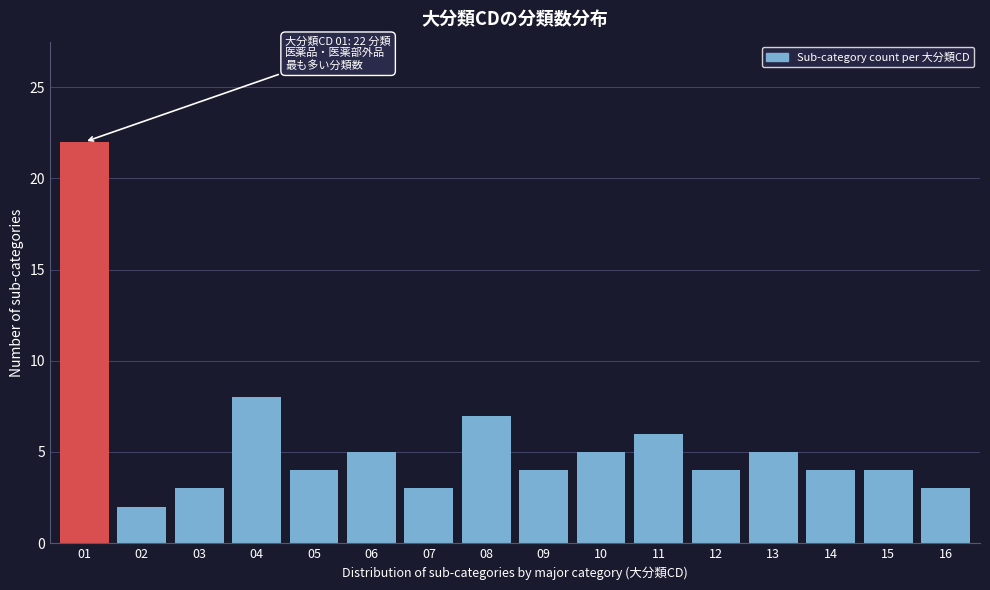

Reading left to right, list all the values displayed in this chart.

22	2	3	8	4	5	3	7	4	5	6	4	5	4	4	3